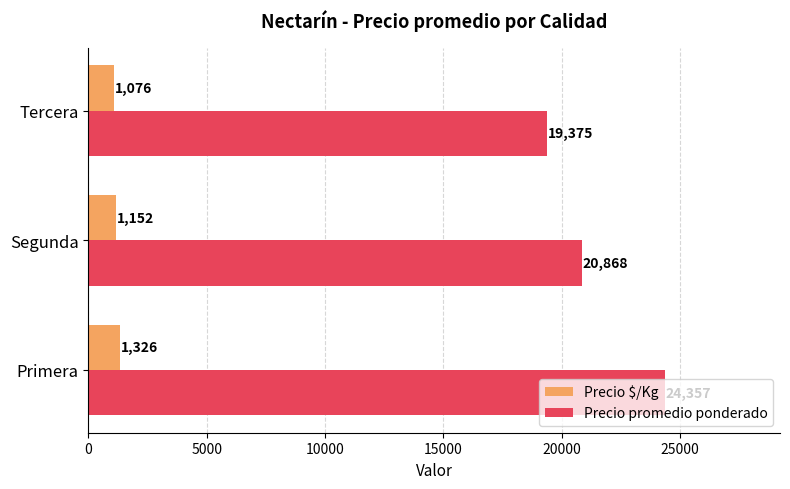

What is the greatest value displayed?

24357